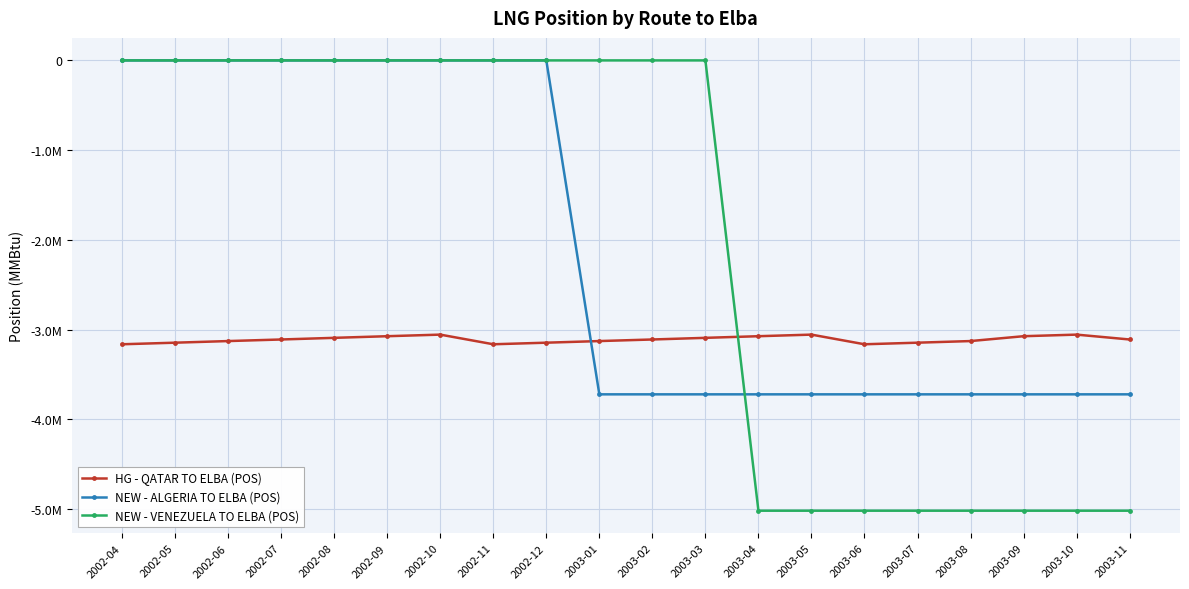

Is the value of HG - QATAR TO ELBA (POS) at 2003-10 greater than the value of NEW - VENEZUELA TO ELBA (POS) at 2003-02?

No